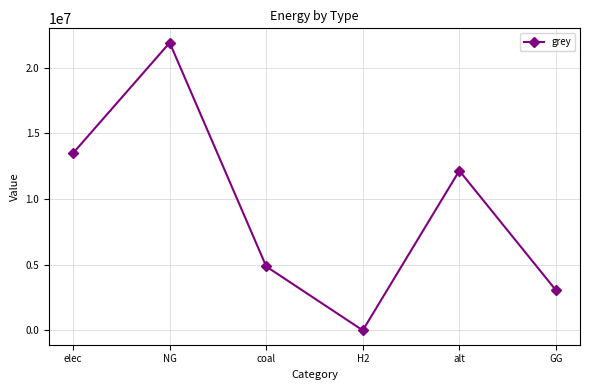

What is the label of the 1st point from the right?

GG